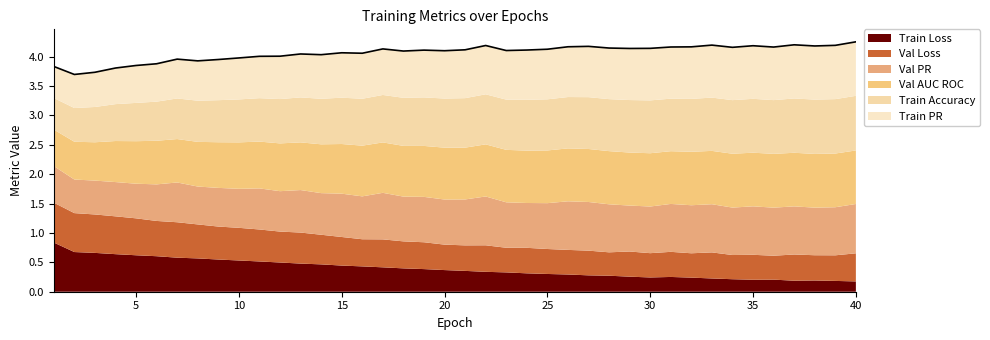

How many categories are shown in the chart?

40